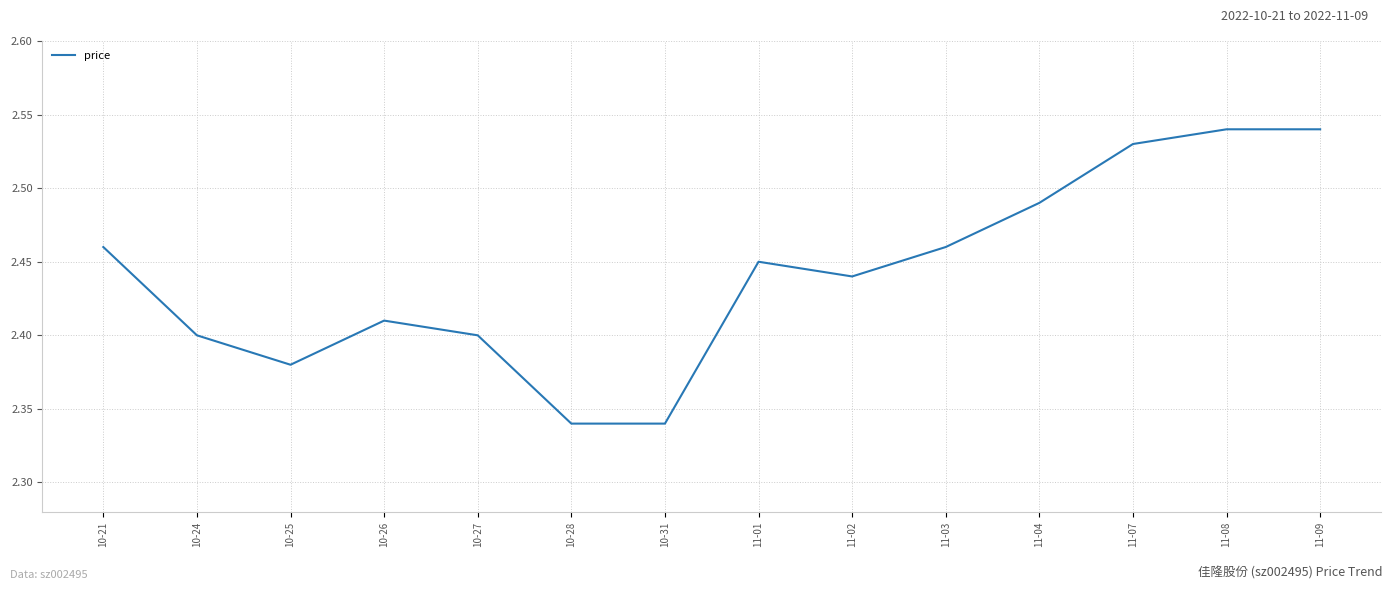

How many distinct data groups are displayed?

1